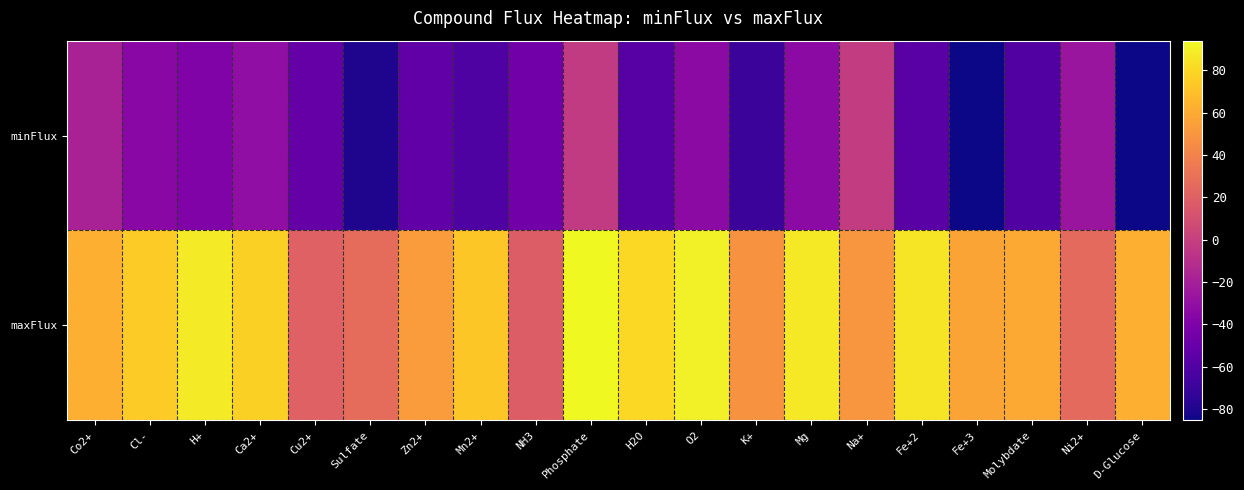

Reading left to right, what are all the values shown in this chart?

minFlux: Co2+=-18.2	Cl-=-35.0	H+=-39.1	Ca2+=-30.7	Cu2+=-51.2	Sulfate=-80.1	Zn2+=-53.8	Mn2+=-61.6	NH3=-46.1	Phosphate=-2.7	H2O=-57.7	O2=-33.1	K+=-69.5	Mg=-33.0	Na+=-2.3	Fe+2=-56.9	Fe+3=-84.9	Molybdate=-60.7	Ni2+=-25.9	D-Glucose=-85.3
maxFlux: Co2+=62.0	Cl-=75.0	H+=88.0	Ca2+=77.0	Cu2+=21.0	Sulfate=27.0	Zn2+=53.0	Mn2+=73.0	NH3=18.0	Phosphate=94.0	H2O=80.0	O2=90.0	K+=48.0	Mg=87.0	Na+=50.0	Fe+2=86.0	Fe+3=57.0	Molybdate=59.0	Ni2+=26.0	D-Glucose=62.0